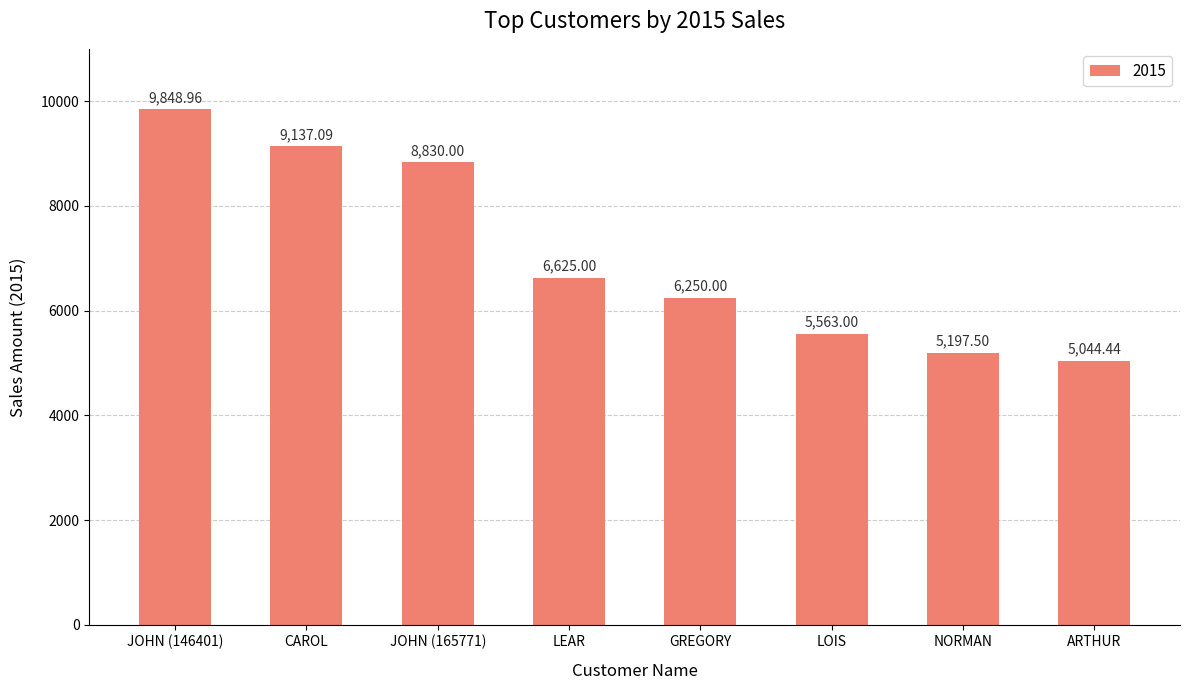

Is it true that the value at ARTHUR is 3525.0?

False